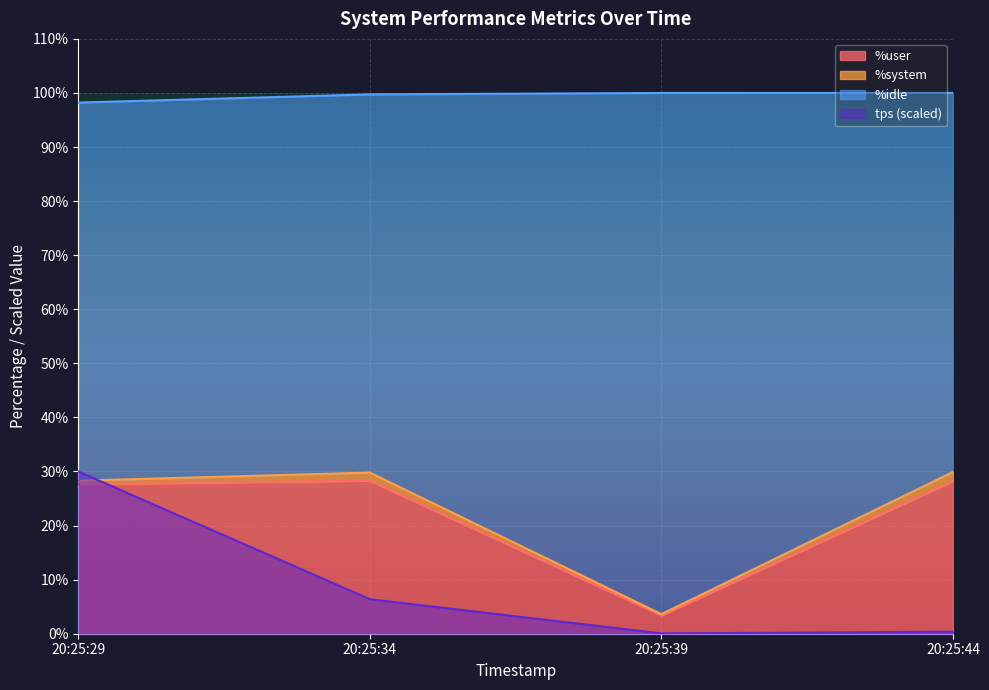

True or false: %user has a value of 27.6 at 20:25:29.

True